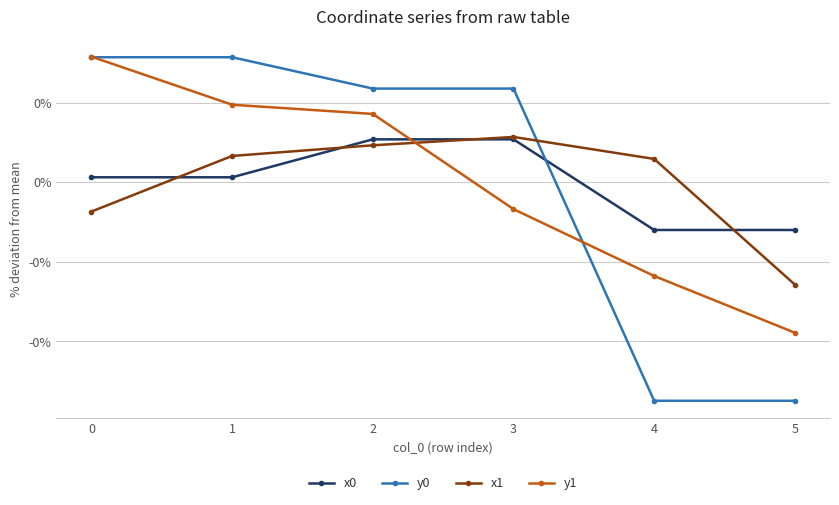

Does the chart have visible grid lines?

Yes